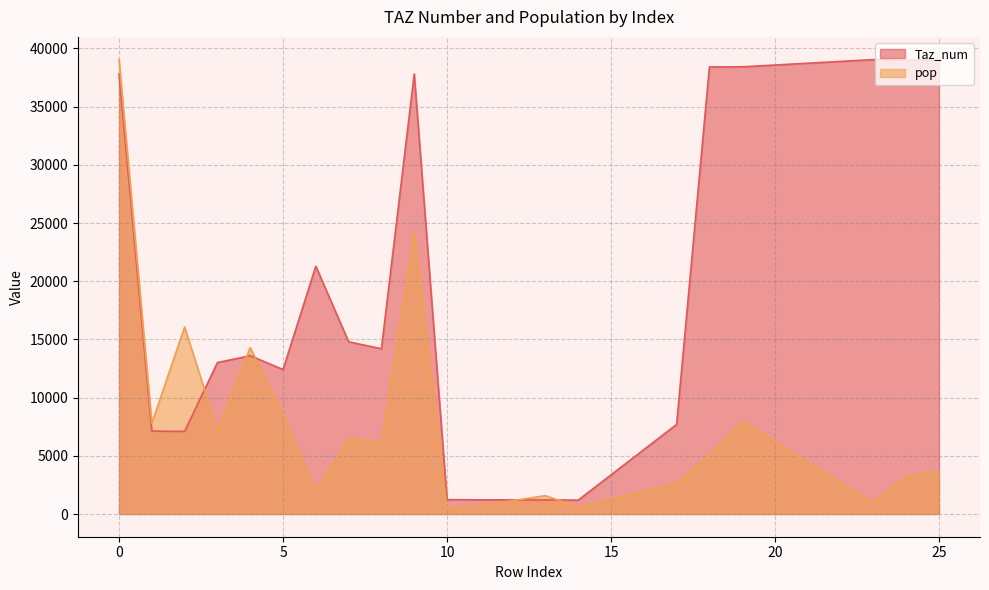

Reading left to right, list all the values displayed in this chart.

Taz_num: 37807.3	7123.2	7093.7	13012.0	13602.6	12409.5	21292.8	14795.7	14199.2	37813.2	1234.5	1216.7	1210.8	1193.1	7696.1	38409.8	38421.6	39041.8	38994.5	39000.4
pop: 39041.8	7808.0	16066.2	7190.1	14293.0	8558.9	2037.1	6514.3	6128.7	24299.3	499.4	724.5	1573.6	599.5	2656.2	5080.0	7986.2	996.5	3237.8	3699.7